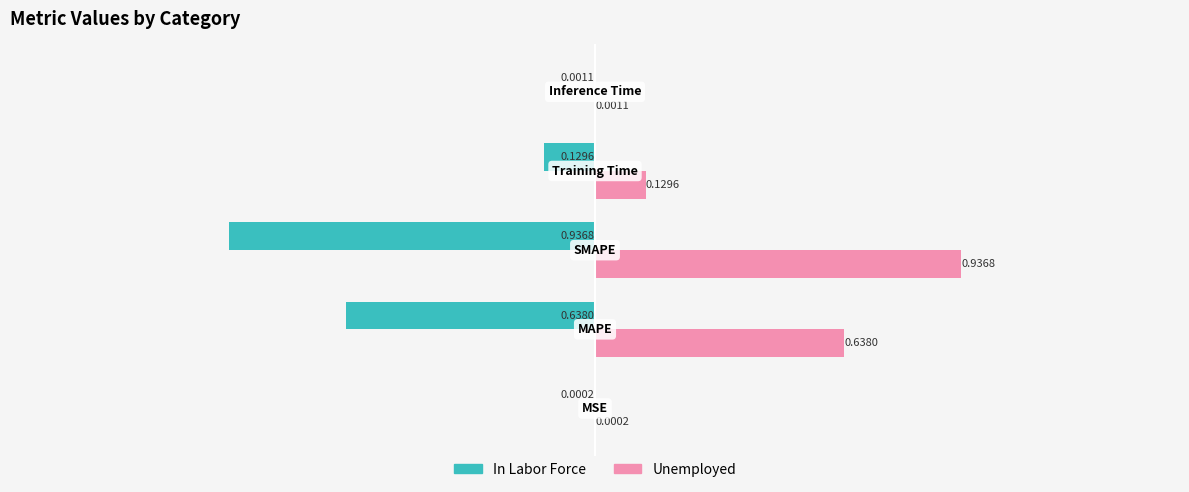

Which series has the largest total across all categories?

Unemployed